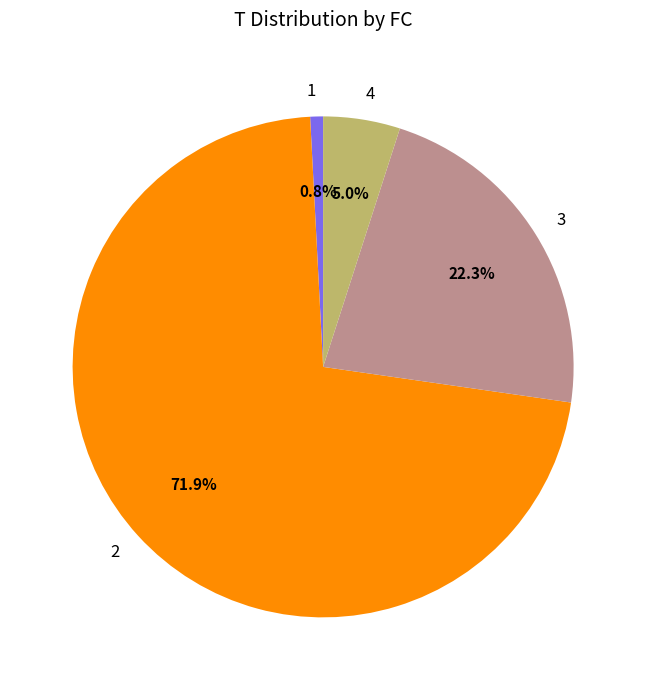

How many segments does this pie chart have?

4